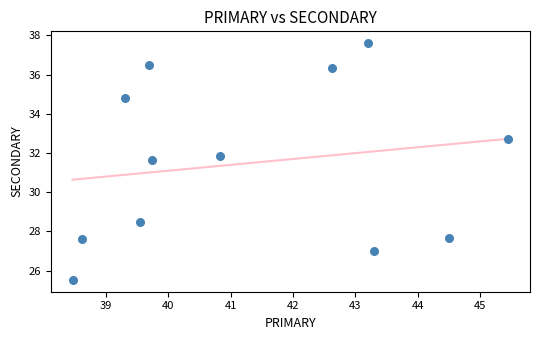

What Y value in the scatter plot is closest to 31?

31.6